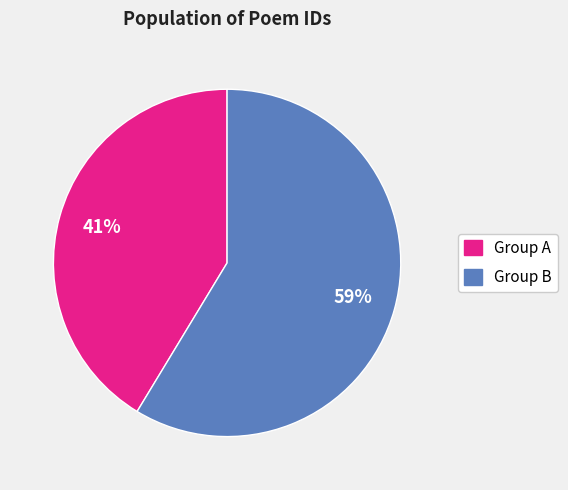

To the nearest percent, what is the average slice percentage?

50%